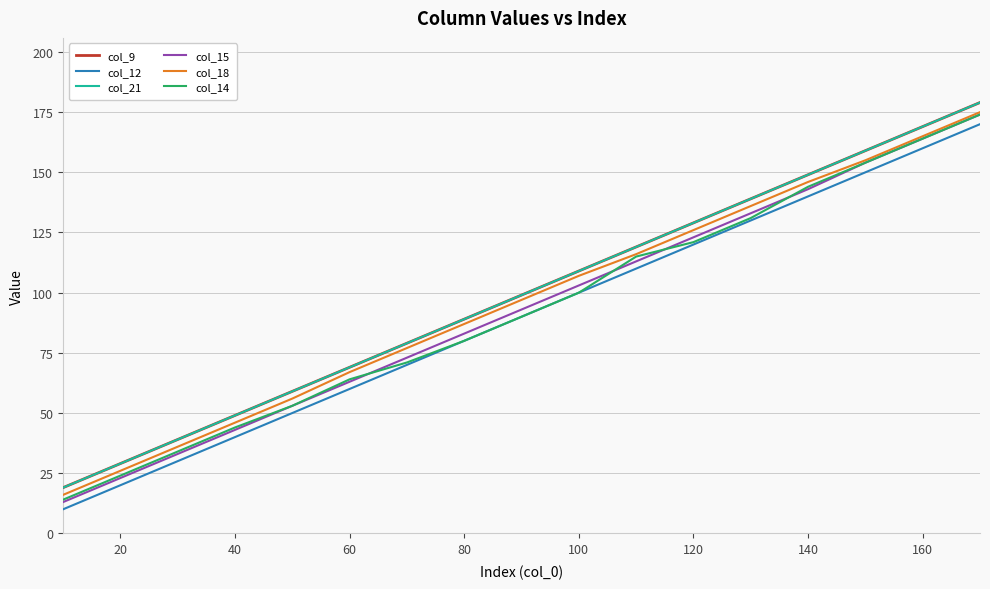

Which series has the largest total across all categories?

col_9